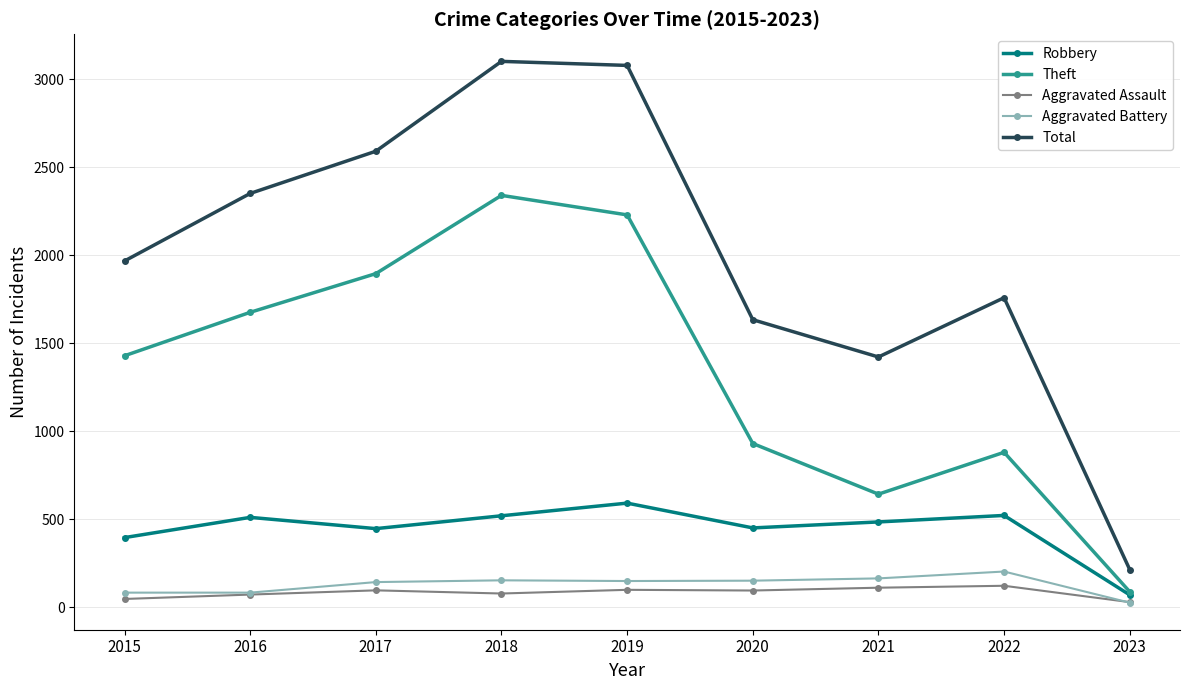

Which series has the largest total across all categories?

Total